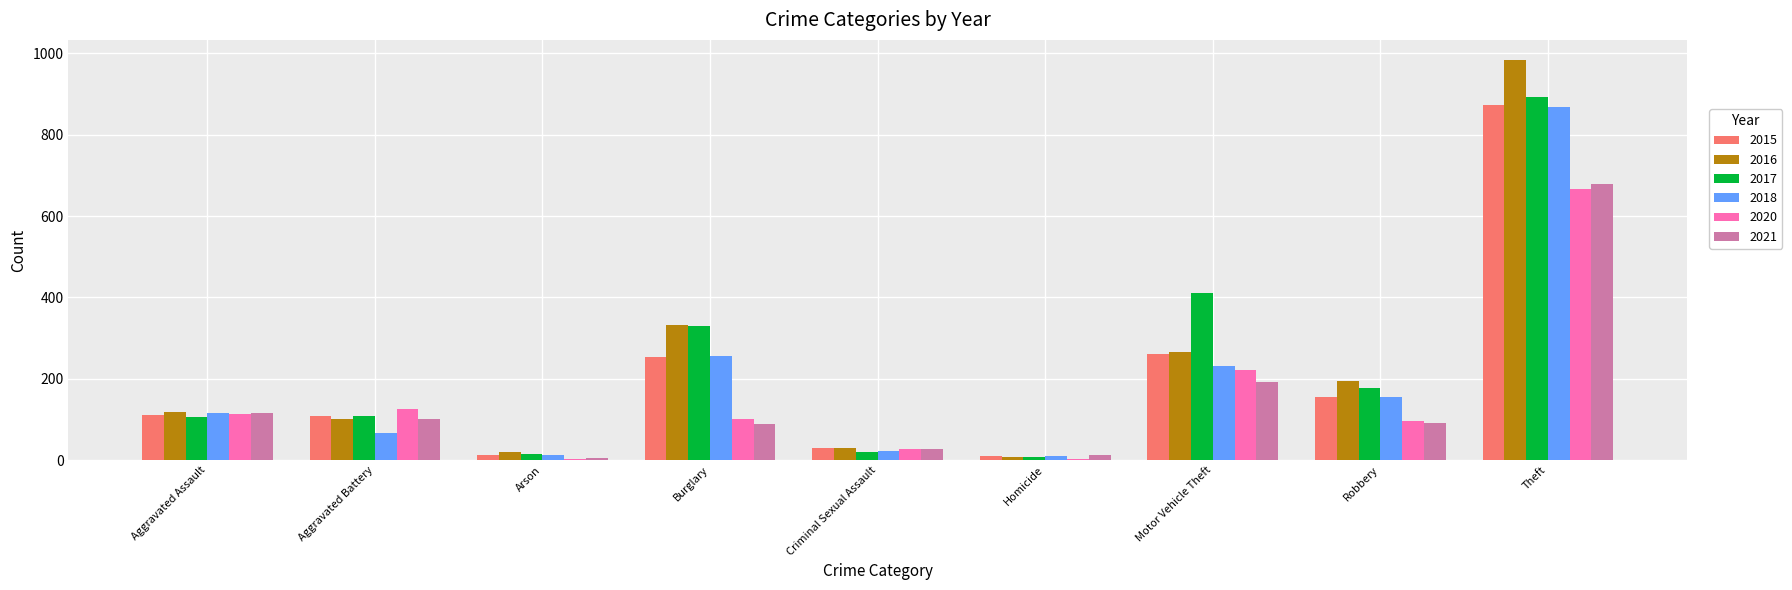

At which category does the chart reach its peak across all series?

Theft